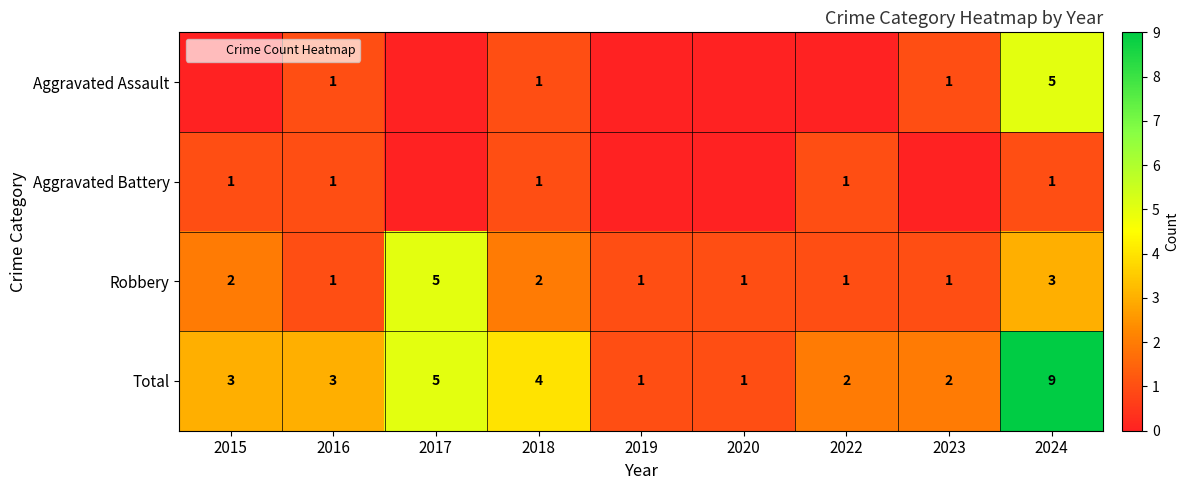

Which has a higher value, 2024 or 2017?

2024